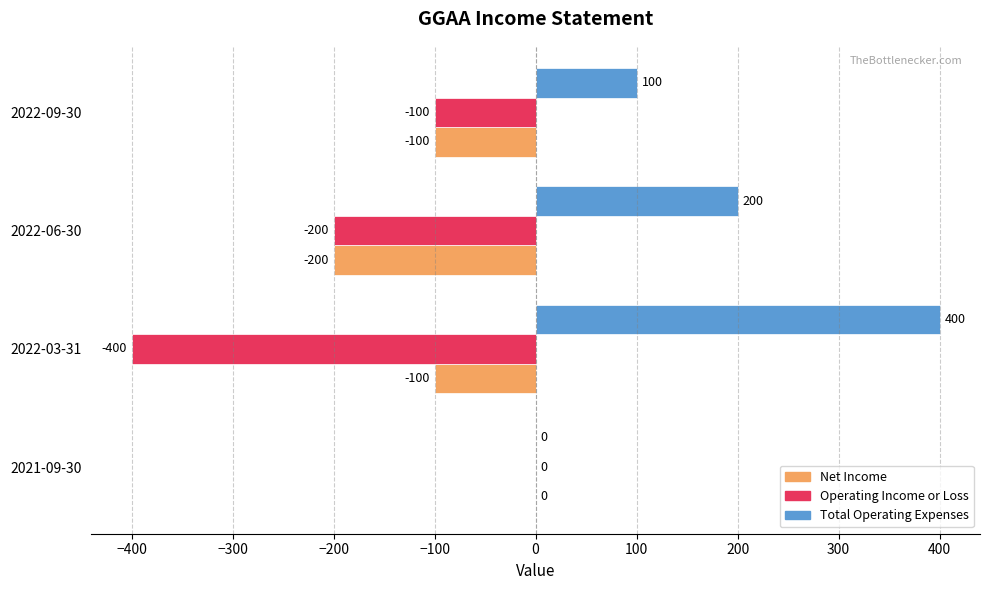

At which category is the sum across all series the highest?

2021-09-30